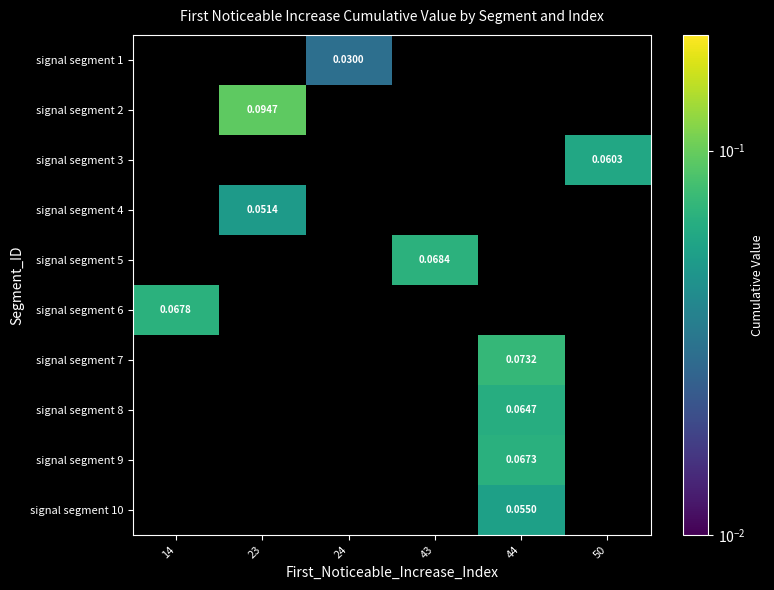

Which category has the lowest value across all series?

24